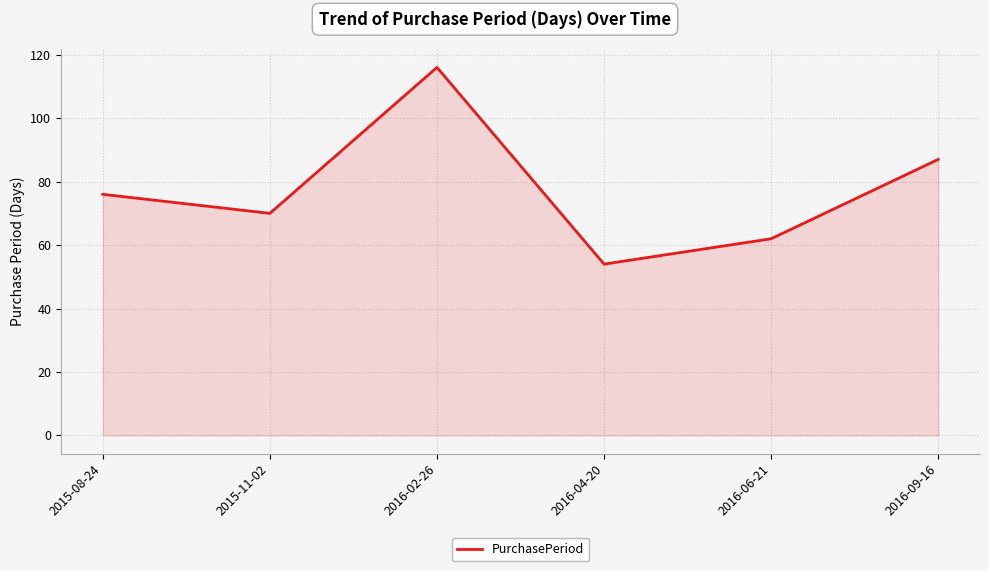

True or false: the data shows 117 at 2015-08-24.

False